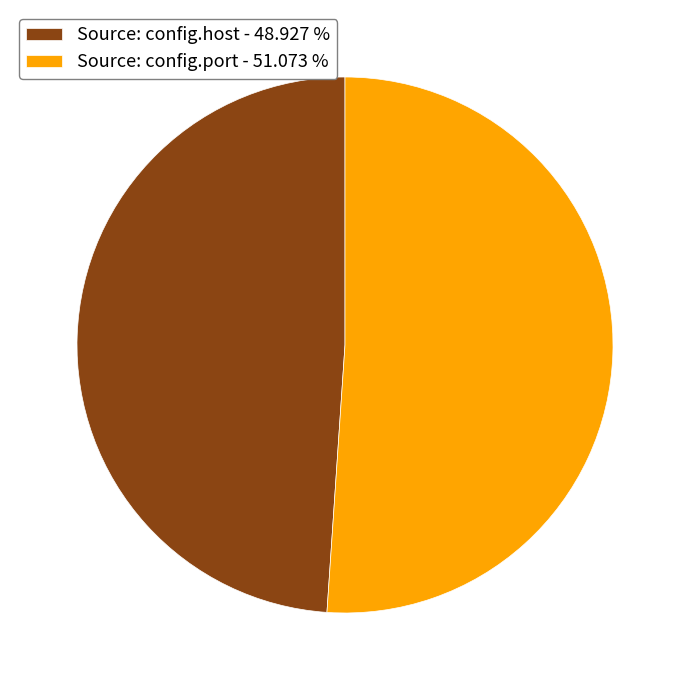

Between Source: config.host - 48.927 % and Source: config.port - 51.073 %, which is larger?

Source: config.port - 51.073 %